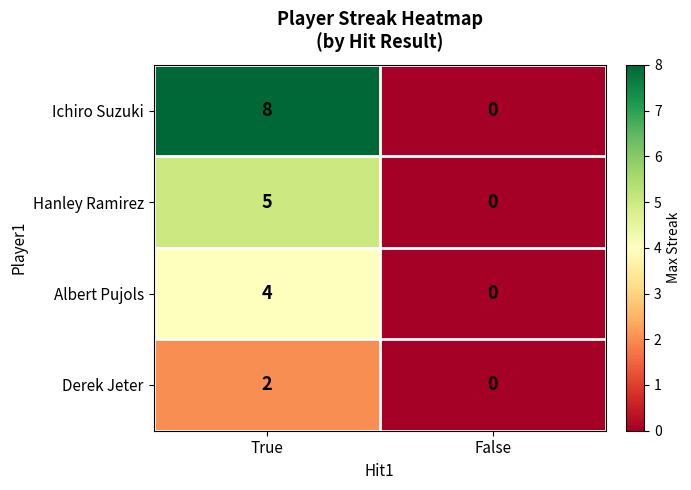

How many categories are shown in the chart?

2